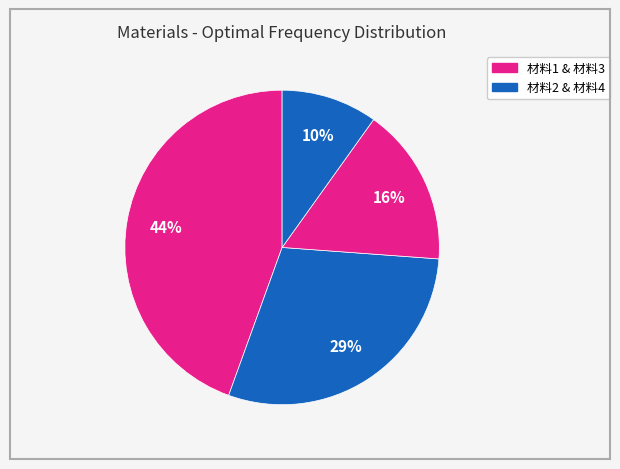

Rank the categories by value from lowest to highest.

材料1, 材料3, 材料4, 材料2